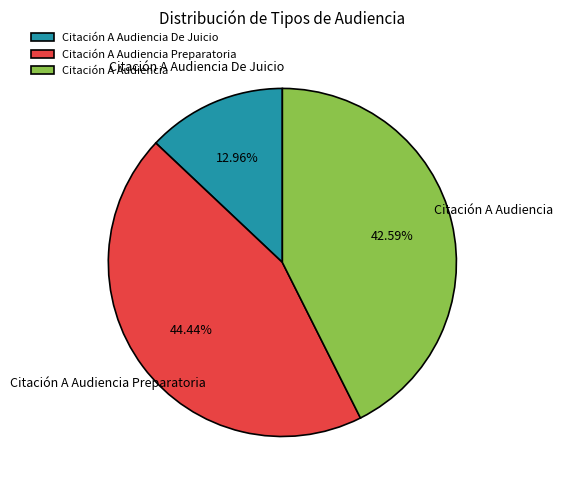

What is the ratio of the value at Citación A Audiencia De Juicio to the value at Citación A Audiencia?

0.3